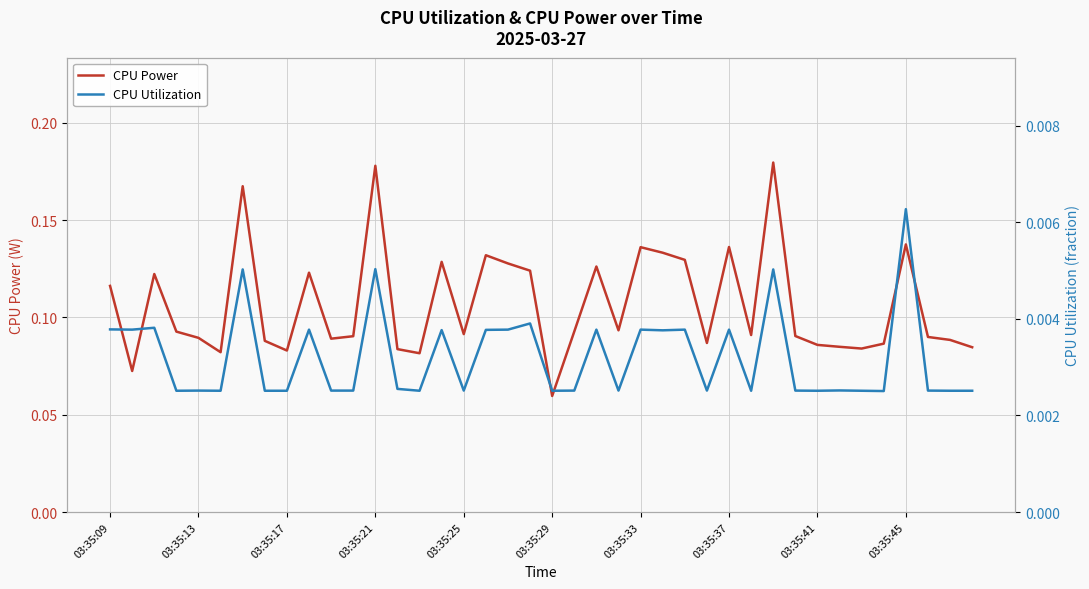

Does the chart display data point markers on the line(s)?

No